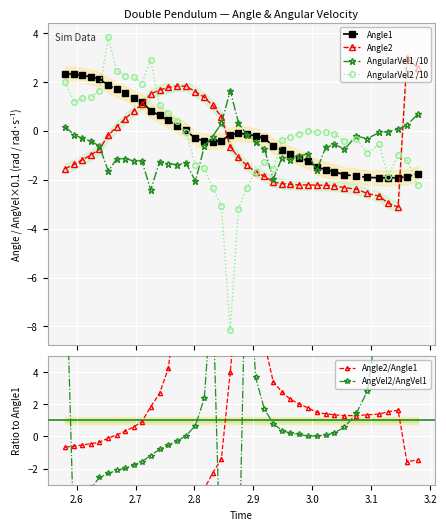

What is the highest value of the AngularVel1 /10 series?

1.6